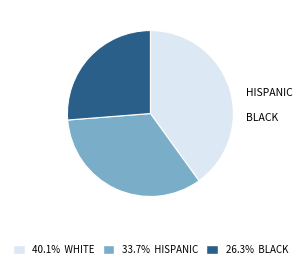

Is there any slice that represents more than half of the pie?

No